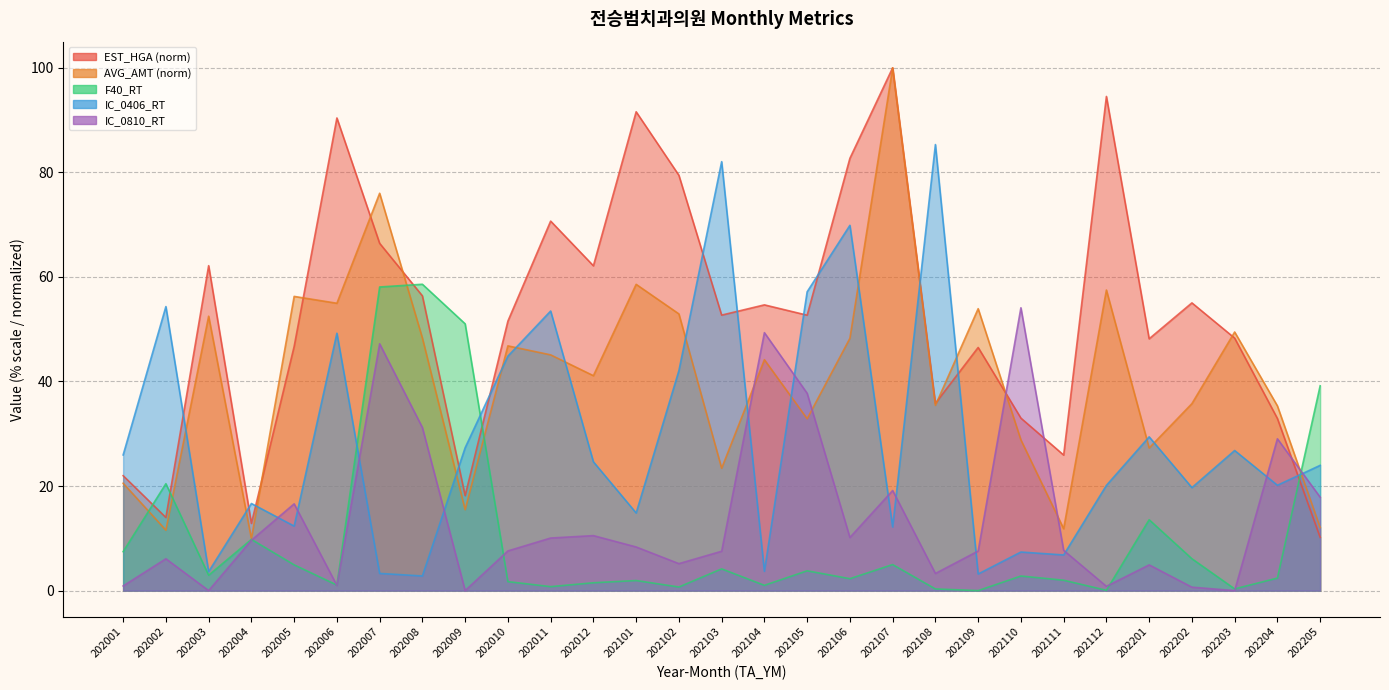

What is the sum of the AVG_AMT values at 202205 and 202112?

69.6